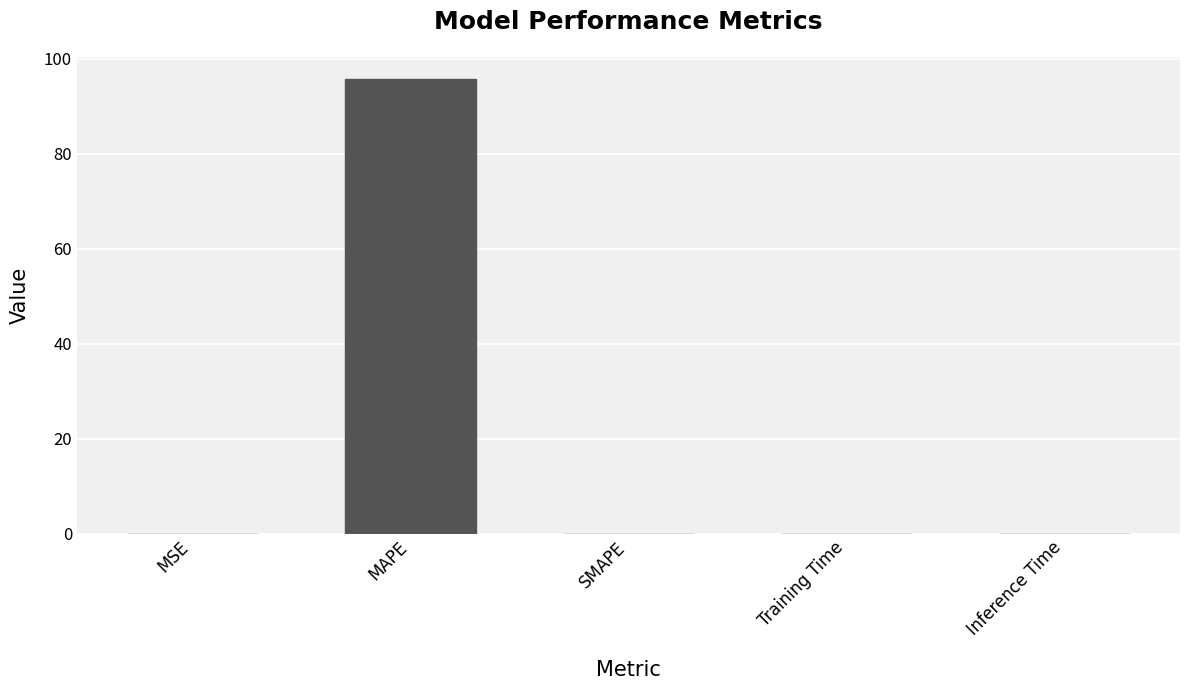

The value at Training Time is 0.0. True or false?

True